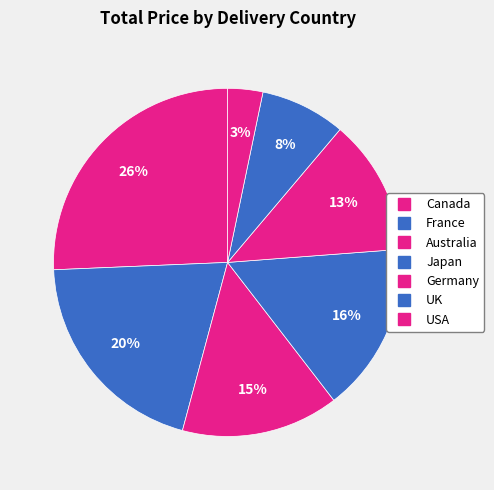

Which category has the smallest portion of the pie?

USA